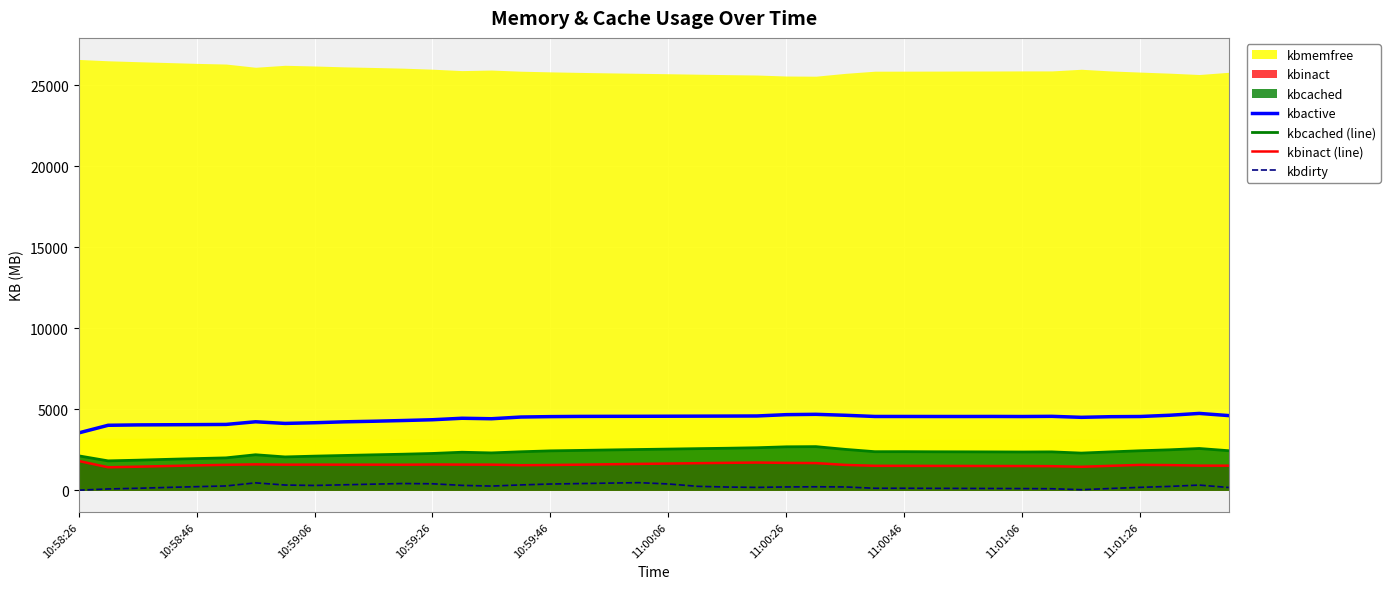

What is the highest value of the kbcached (line) series?

2701.4